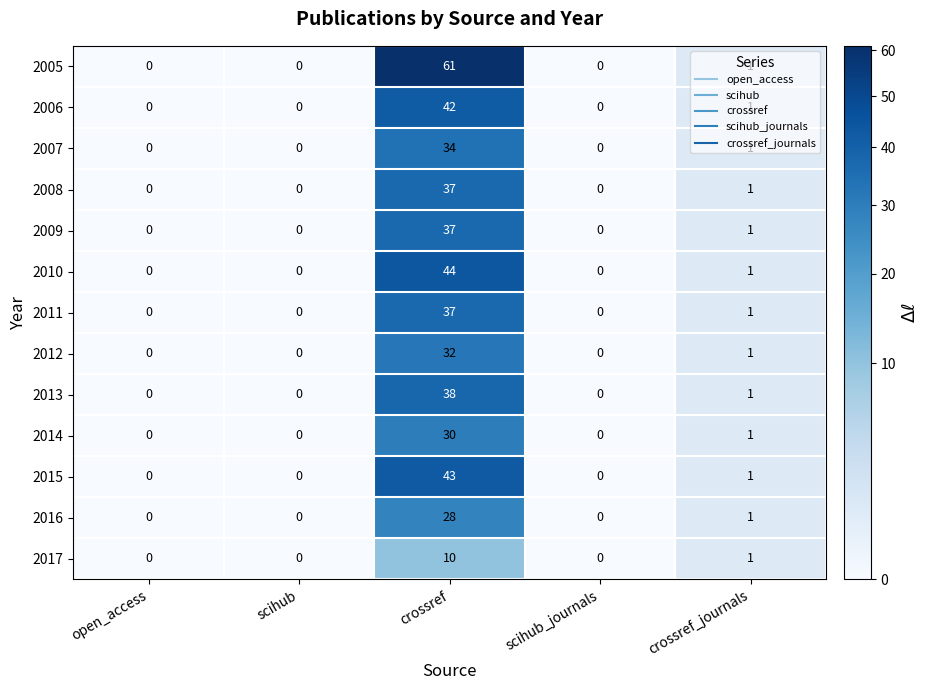

Where is 2012 nearest to the value 16?

crossref_journals